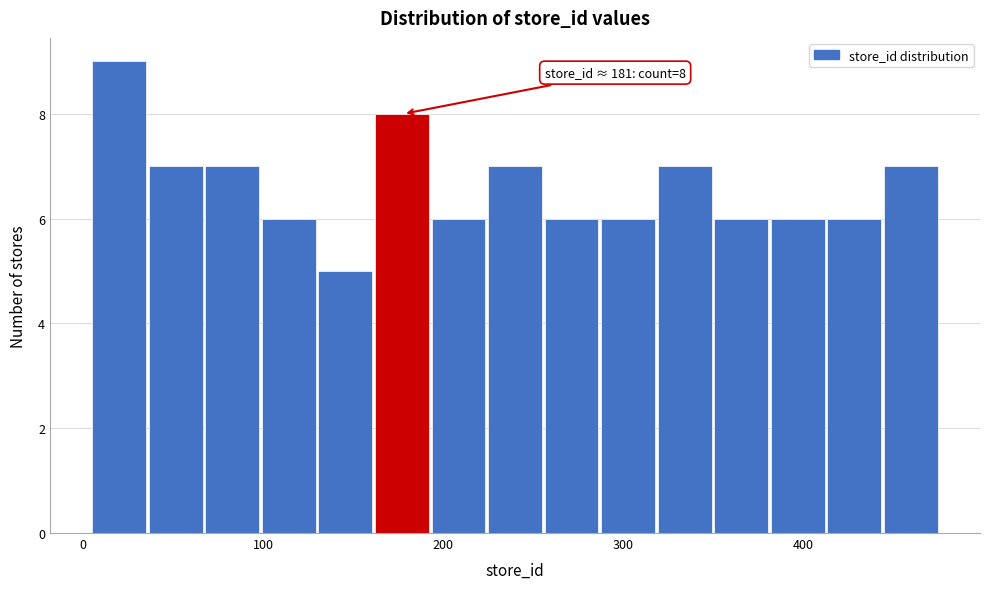

Around what value on the x-axis is the tallest bar? Give the approximate position of its centre, as read against the axis.

20